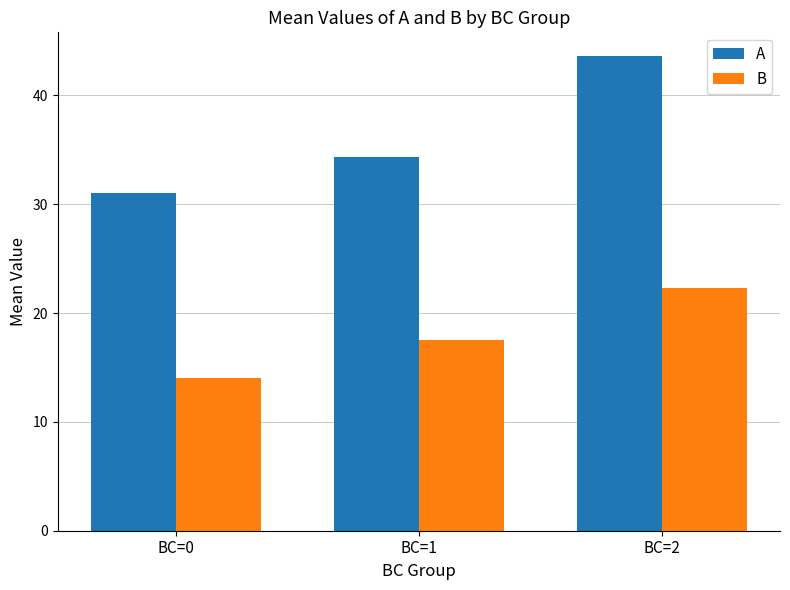

What are all the series names shown in the legend?

A, B